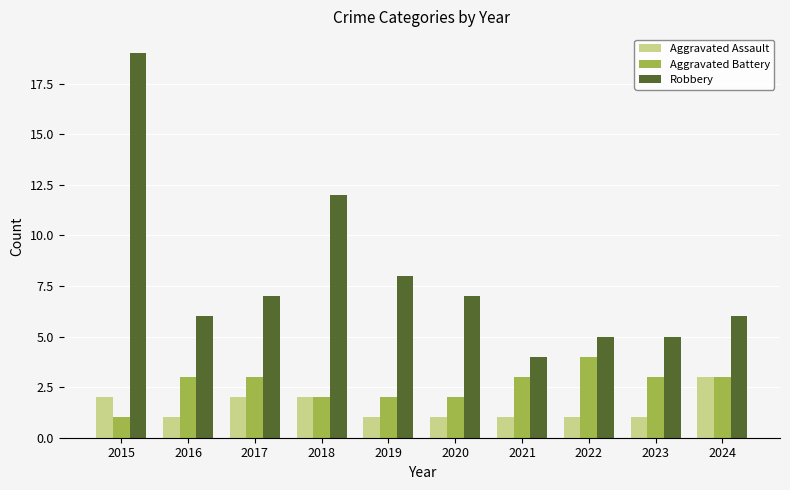

Which series has the largest total across all categories?

Robbery